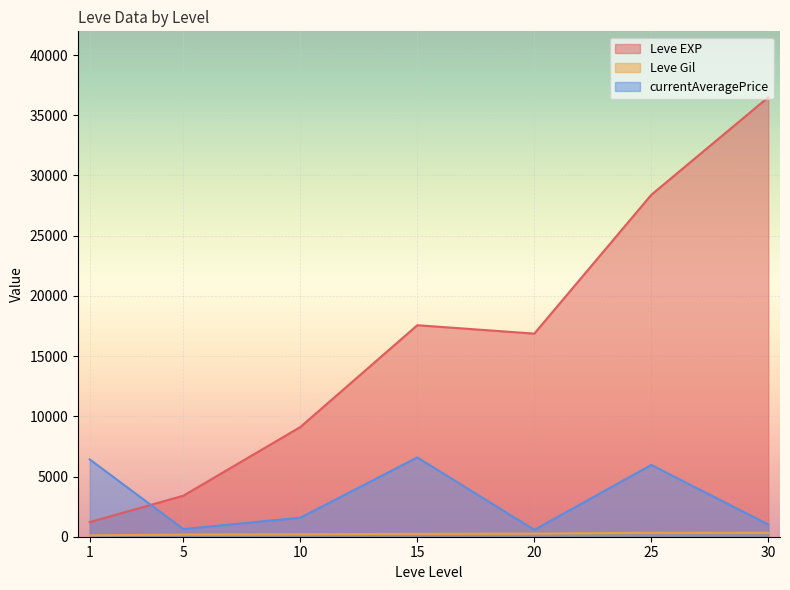

Which series changed the most between 10 and 25?

Leve EXP